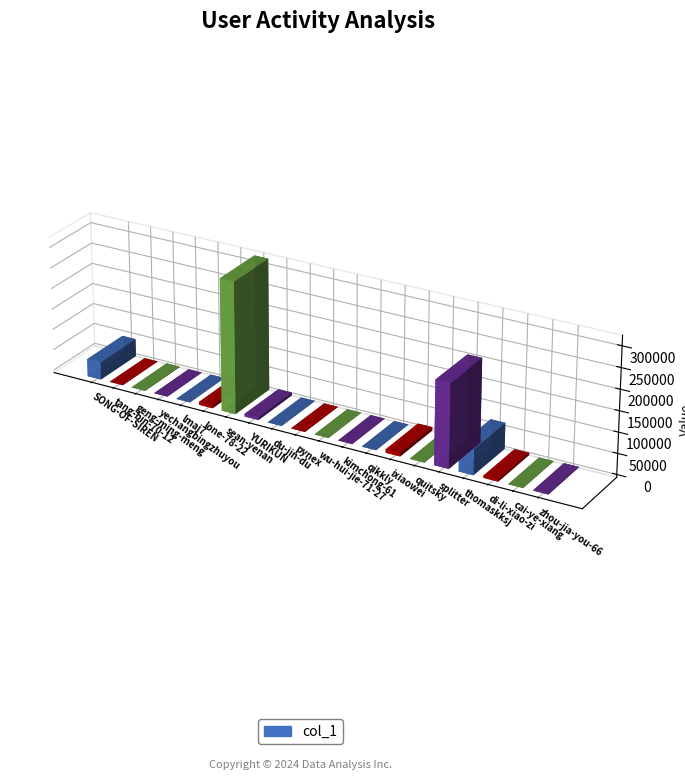

What is the smallest value displayed?

8